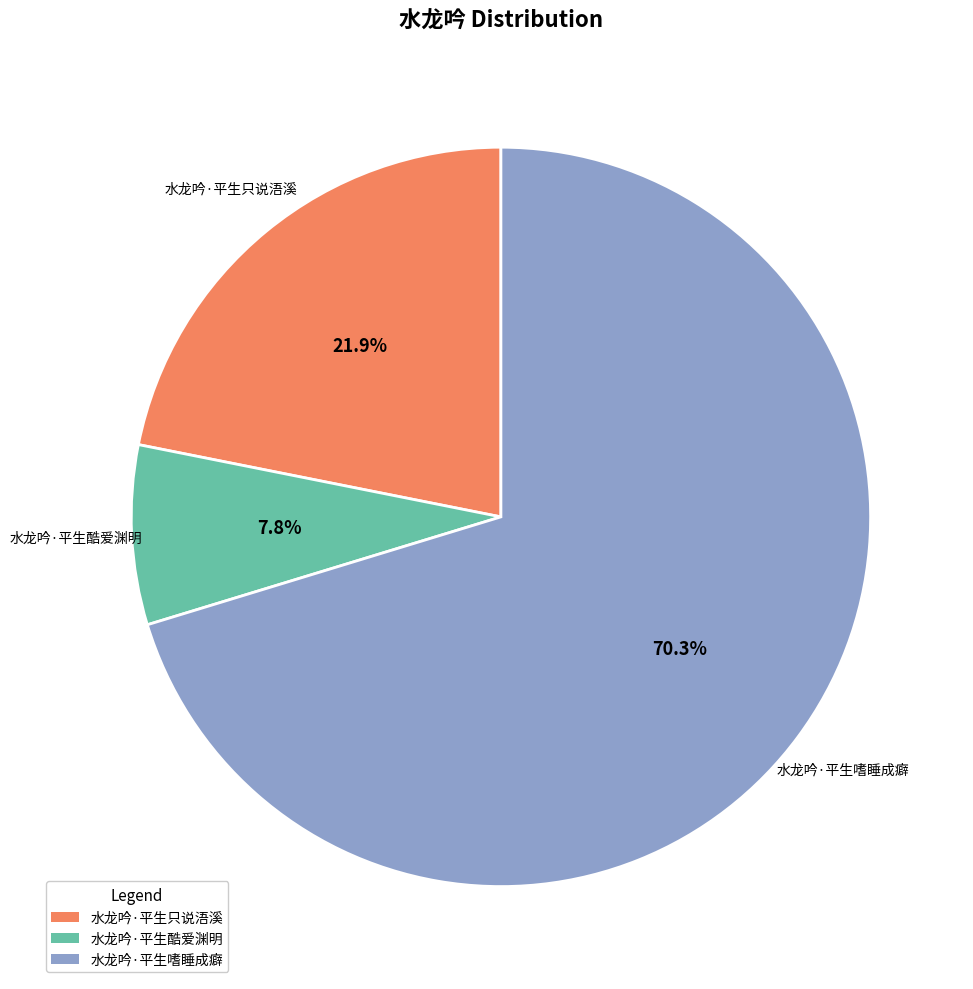

Which category has the smallest portion of the pie?

水龙吟·平生酷爱渊明